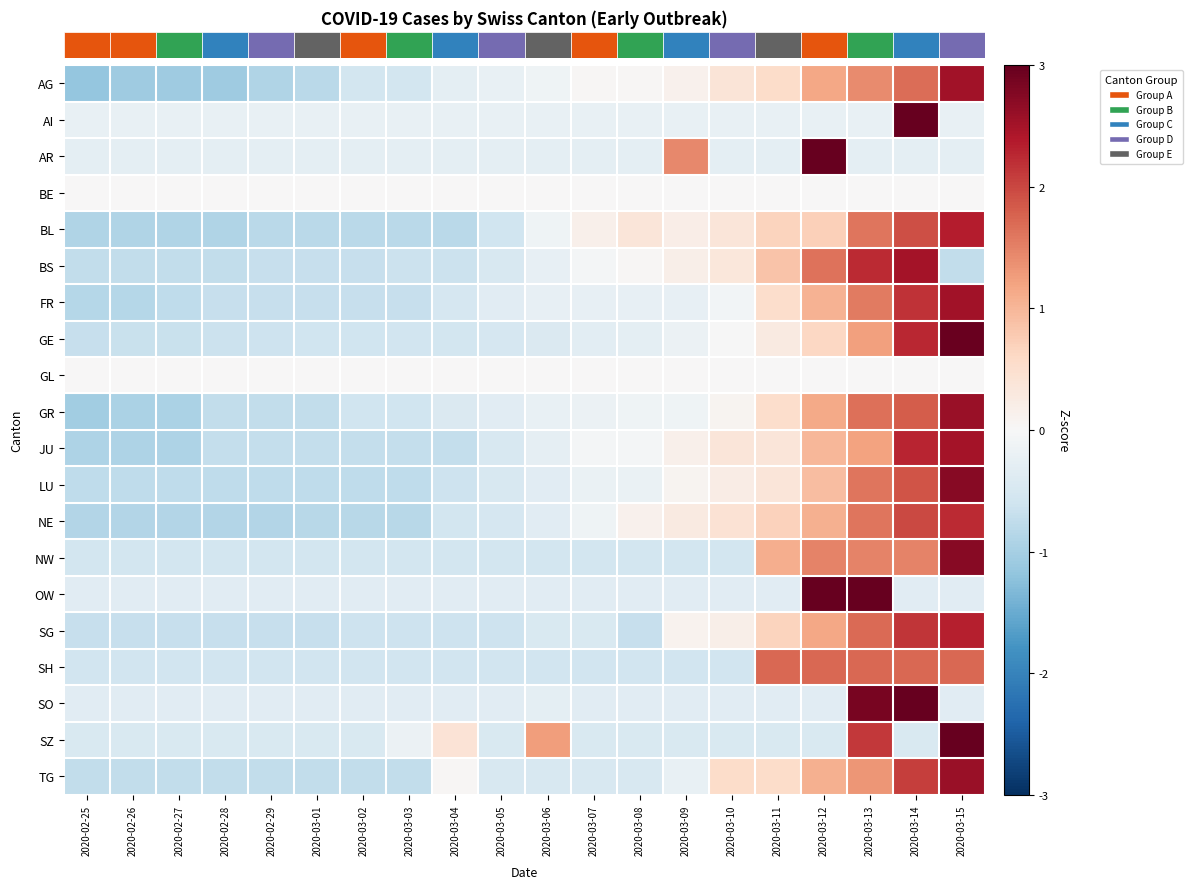

Count the number of categories in the chart.

20